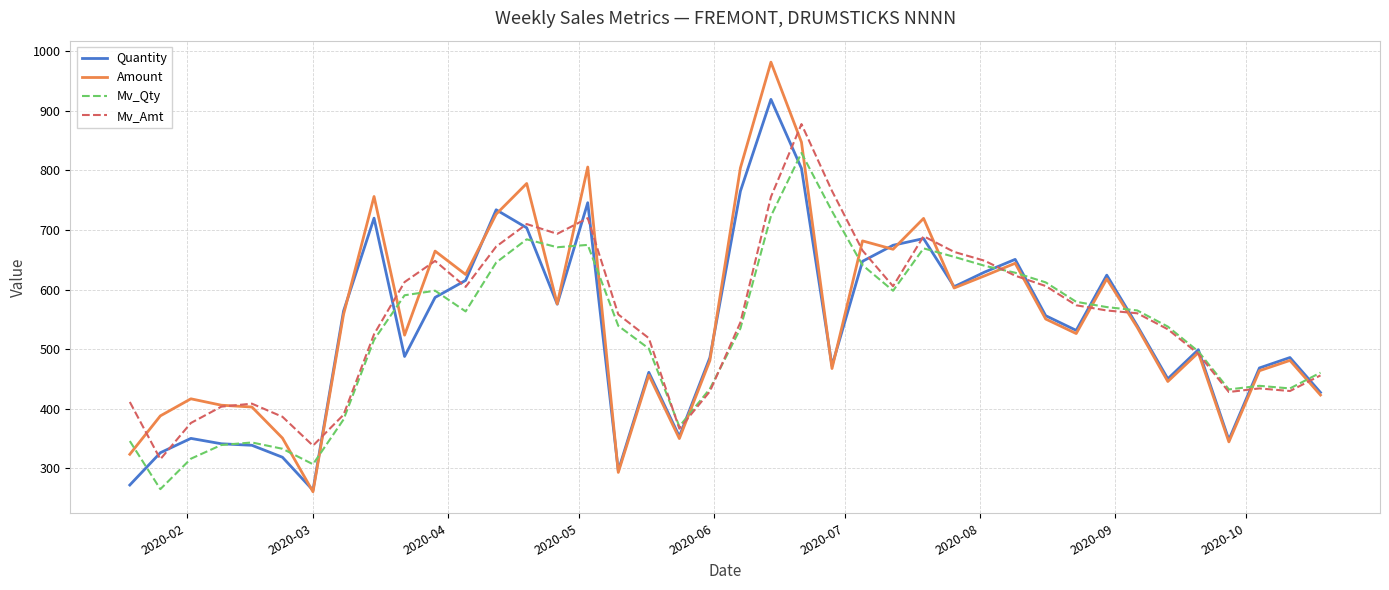

Rank the series by their maximum value, from highest to lowest.

Amount, Quantity, Mv_Amt, Mv_Qty